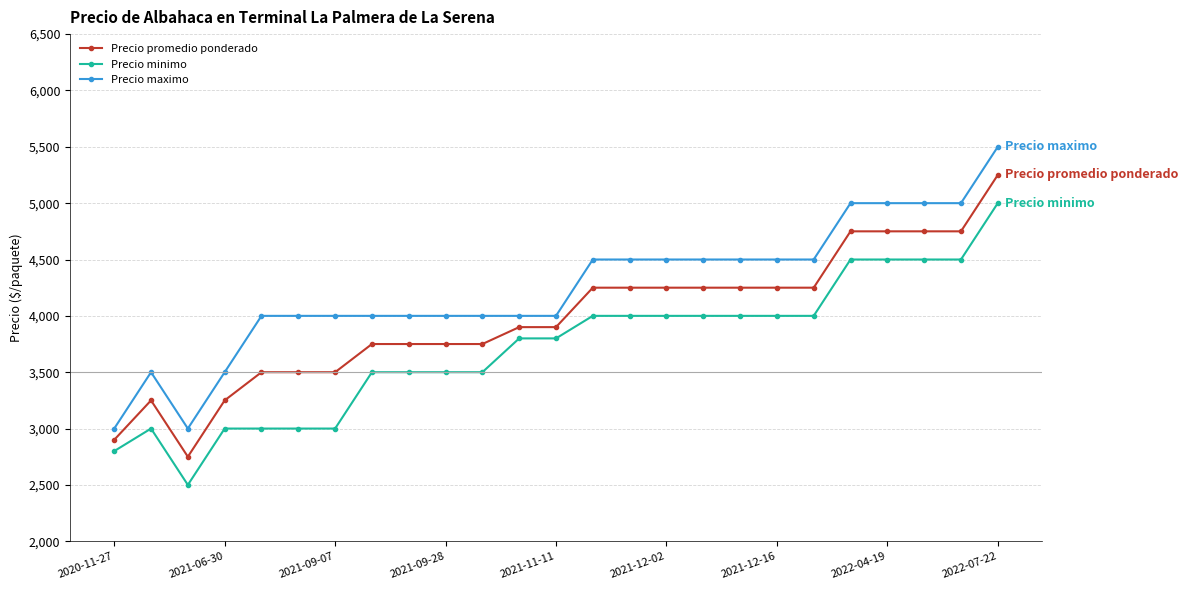

At how many categories does at least one series exceed 5499?

1